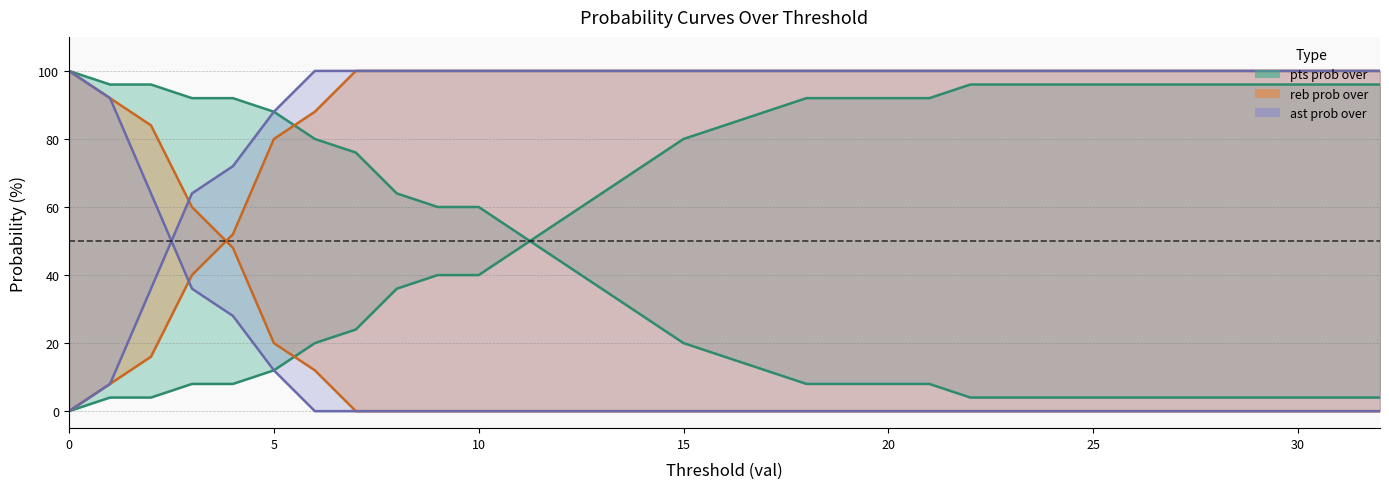

At how many categories does at least one series exceed 81?

33